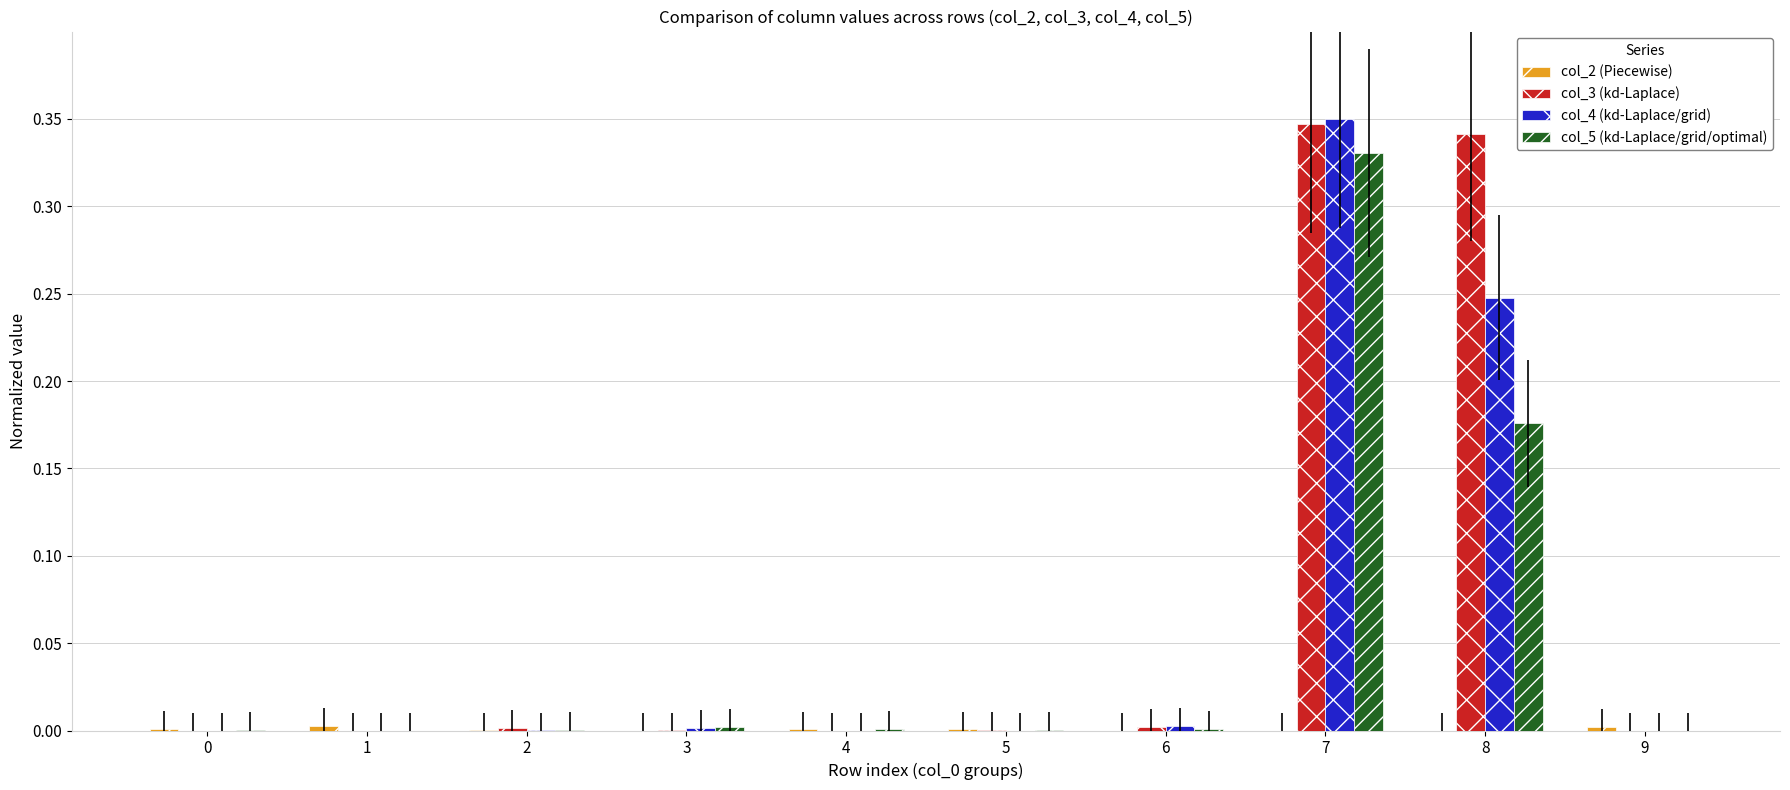

The col_4 (kd-Laplace/grid) series shows 0.0 at 5. True or false?

True